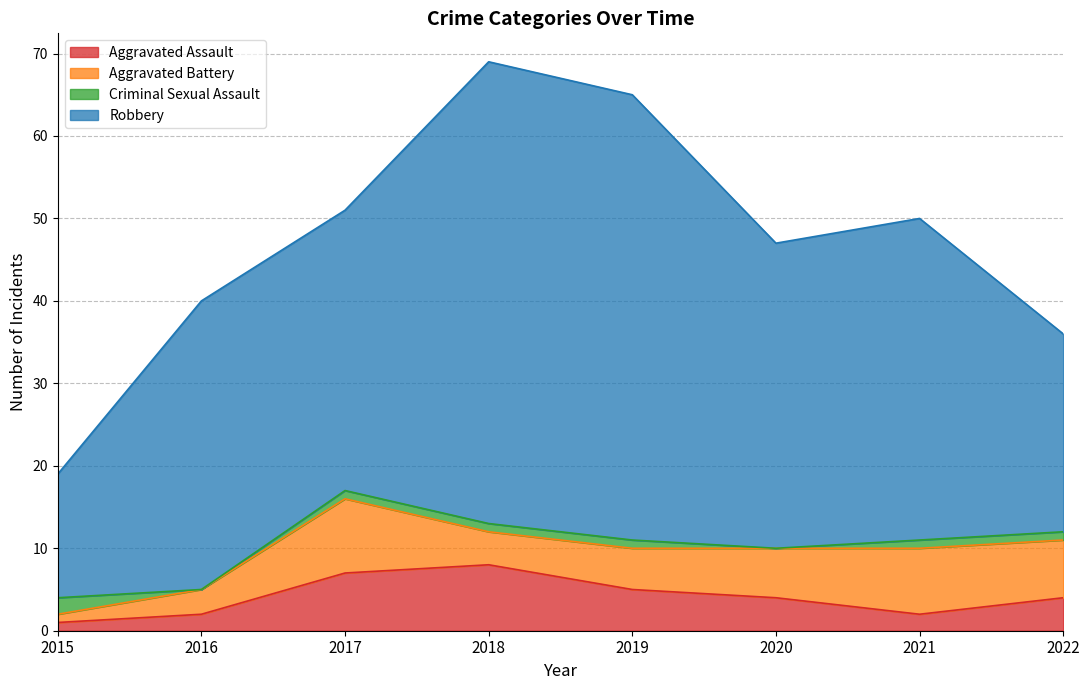

At which label is Criminal Sexual Assault closest to 1?

2017